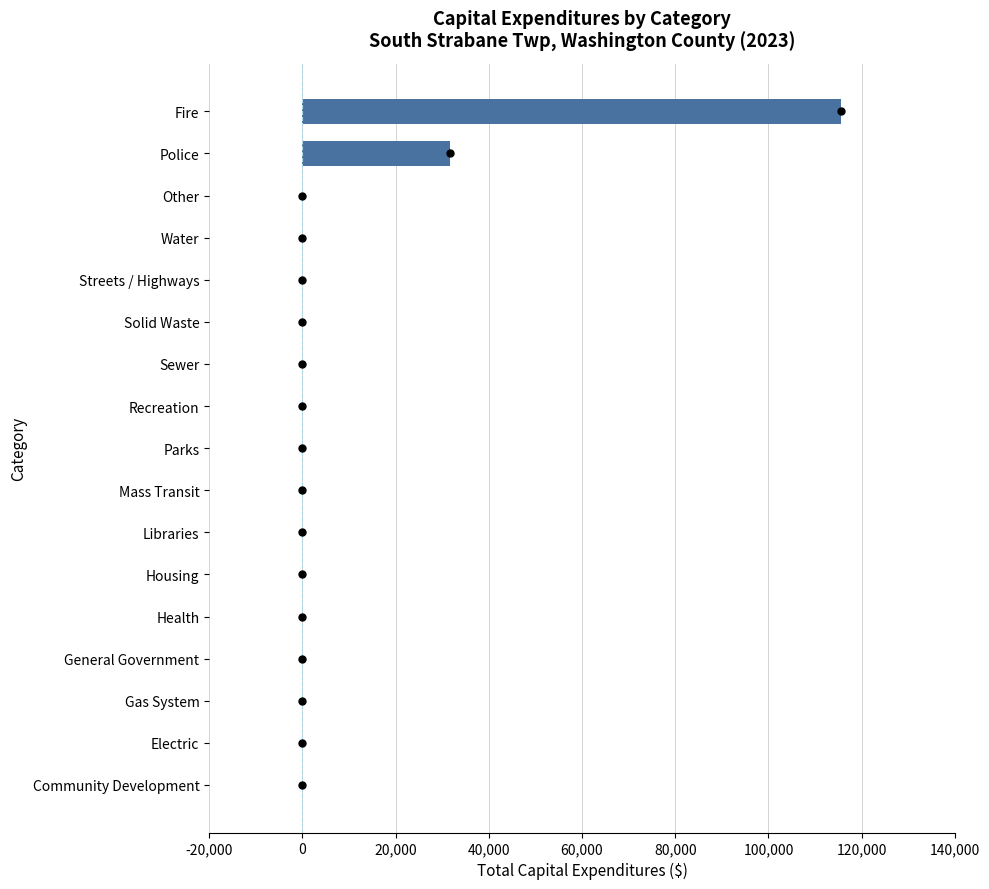

Reading bottom to top, transcribe all the data shown in this chart.

Community Development=0	Electric=0	Gas System=0	General Government=0	Health=0	Housing=0	Libraries=0	Mass Transit=0	Parks=0	Recreation=0	Sewer=0	Solid Waste=0	Streets / Highways=0	Water=0	Other=0	Police=31578	Fire=115574